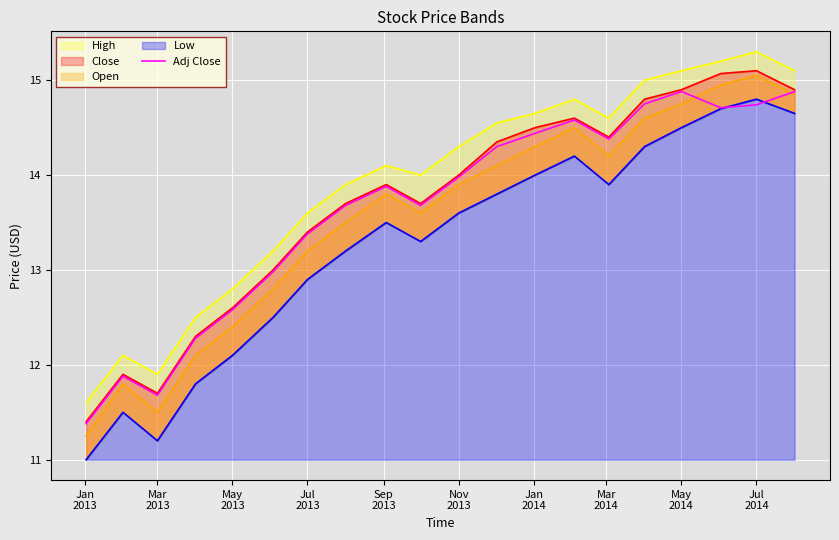

What is the lowest value of the Adj Close series?

11.4